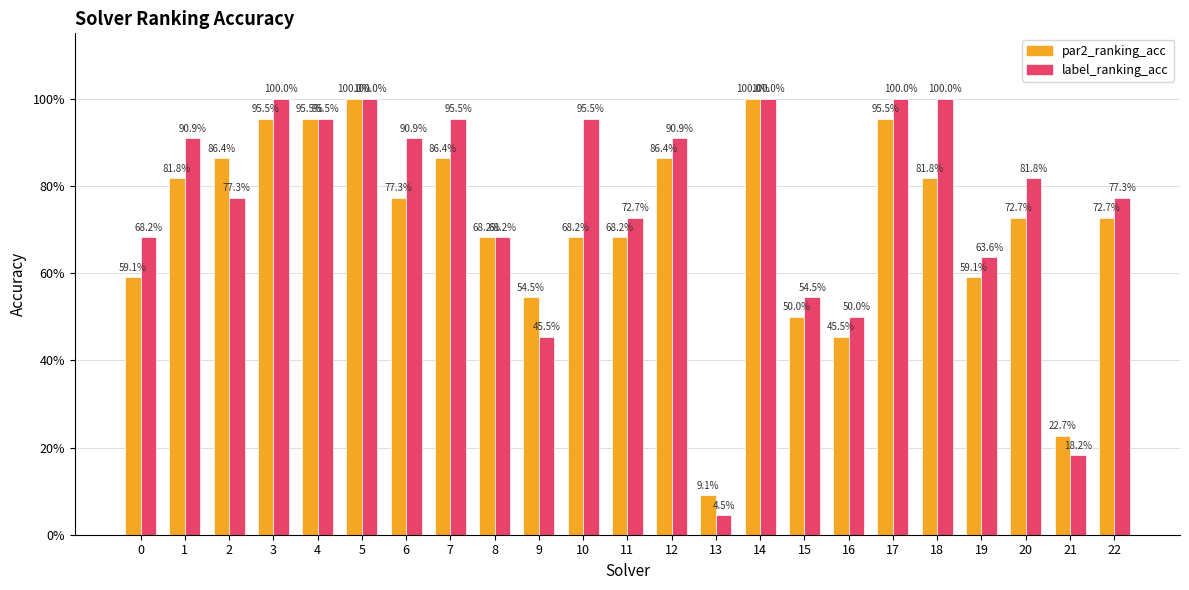

Is it true that par2_ranking_acc equals 0.3 at 19?

False